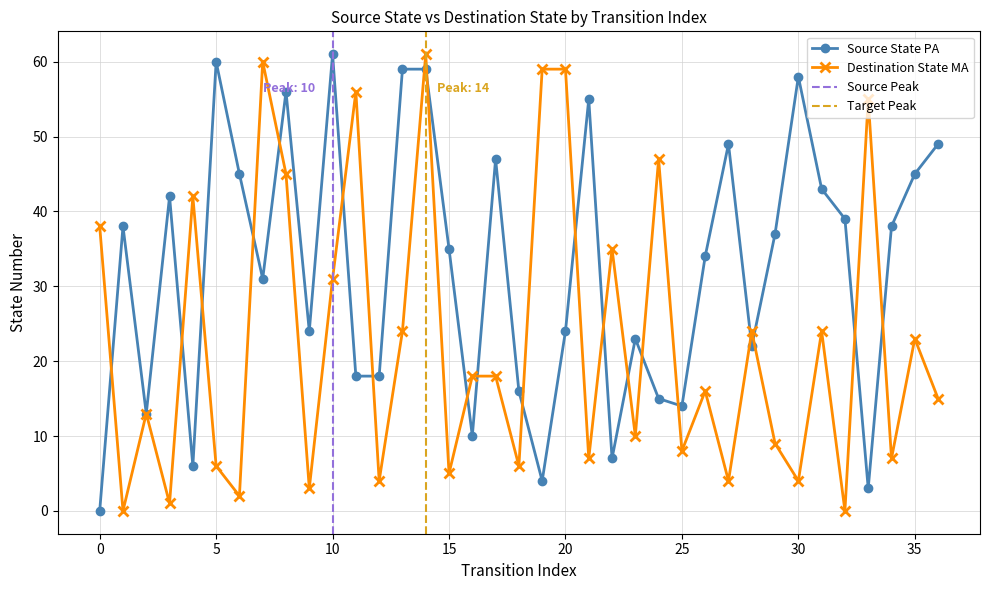

Which series has the largest total across all categories?

Source State